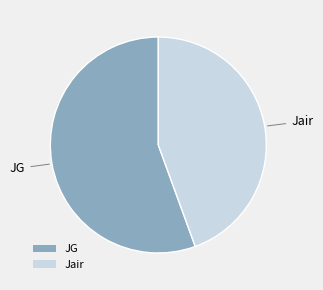

Which category has the smallest portion of the pie?

Jair